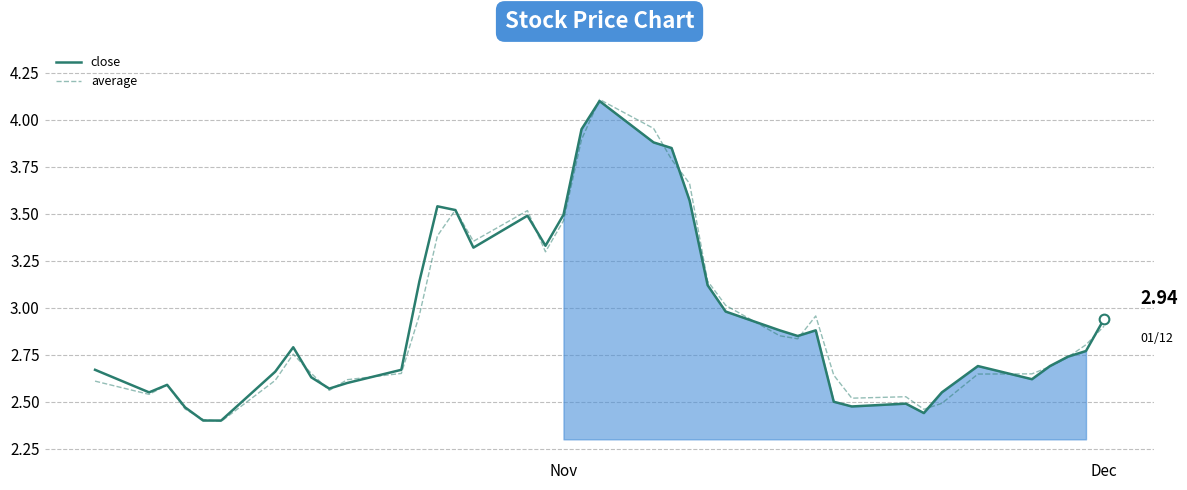

List the series in order of their overall mean, highest first.

close, average